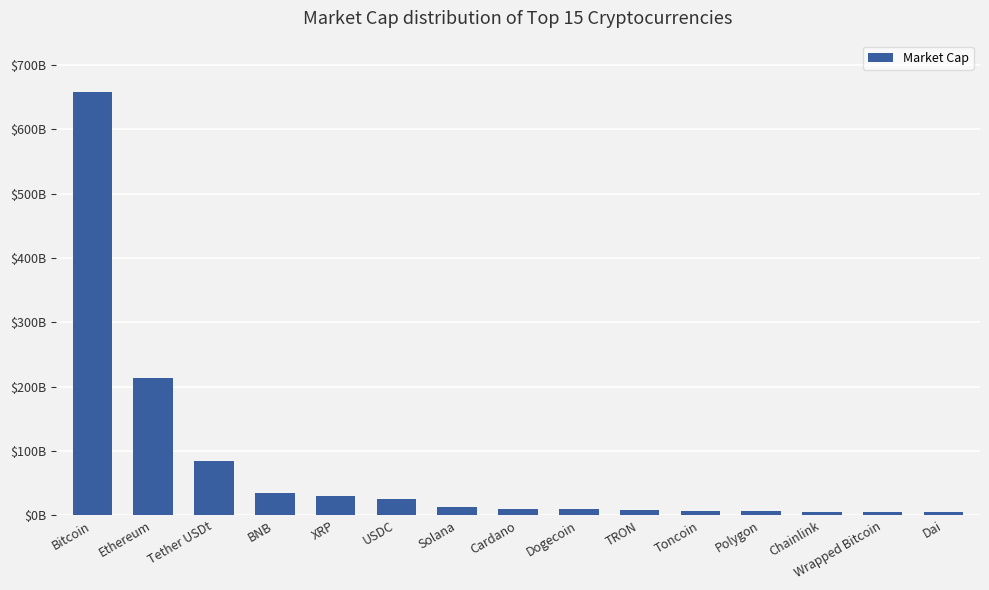

What is the maximum value shown in the chart?

658635213881.7